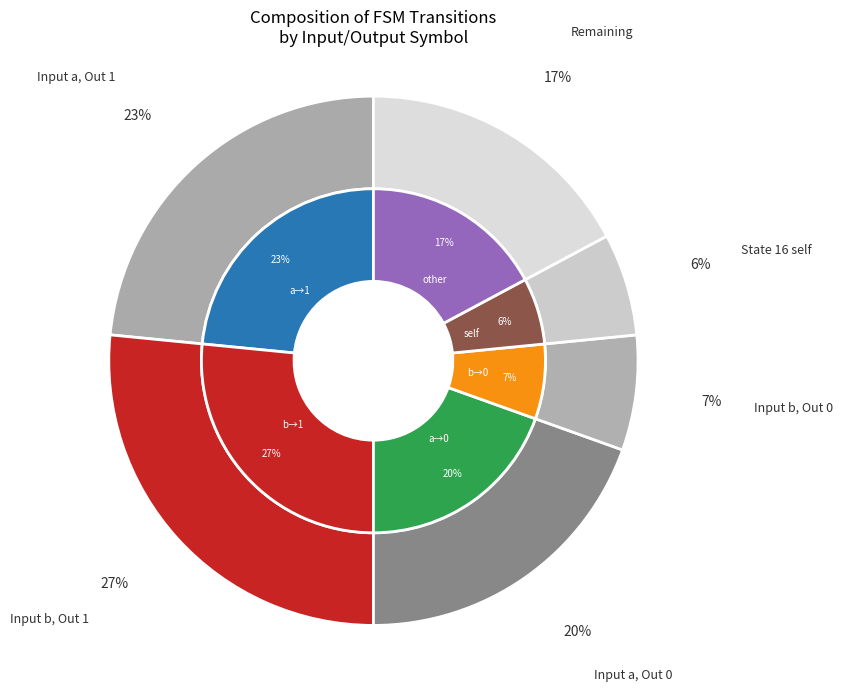

To the nearest percent, what is the difference between the state 0 and state 1 slice percentages?

4%